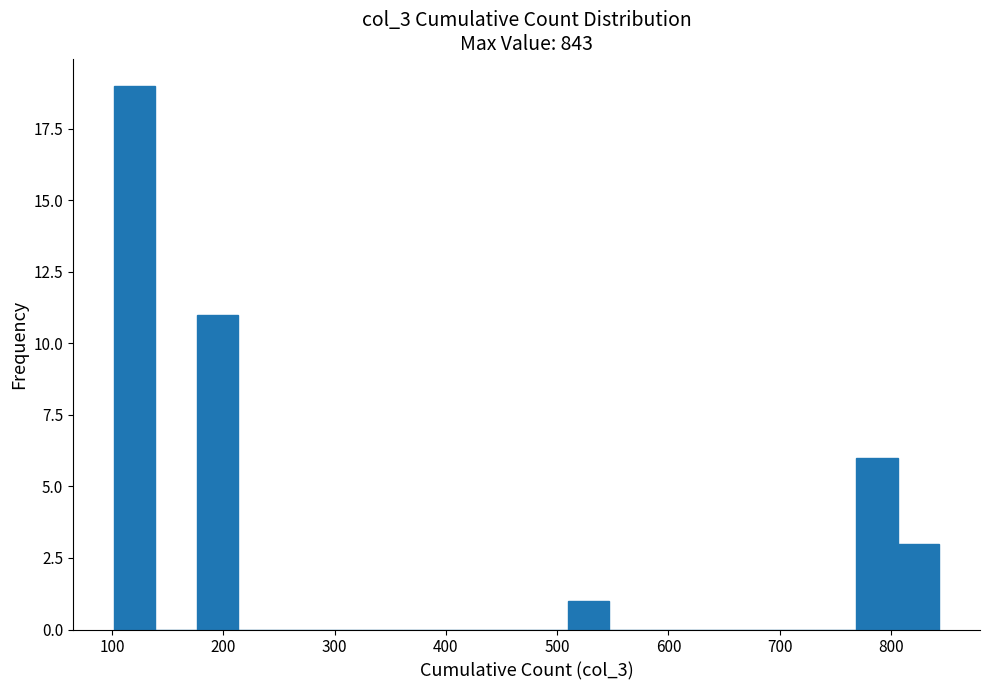

Read against the x-axis, roughly where is the centre of the tallest bar?

120